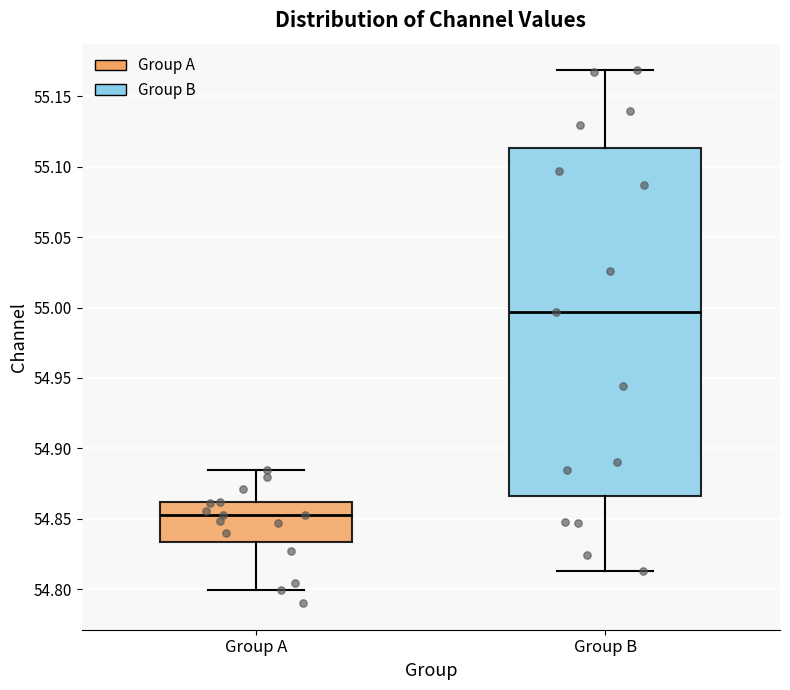

Reading left to right, read every box against the y-axis: the position of its median line, the range the box covers, and the ends of its whiskers. The values are not printed on the chart, so give them approximately, as read against the axis.

Group A: median 54.855, box 54.835 to 54.860, whiskers 54.800 to 54.885
Group B: median 54.995, box 54.865 to 55.115, whiskers 54.815 to 55.170